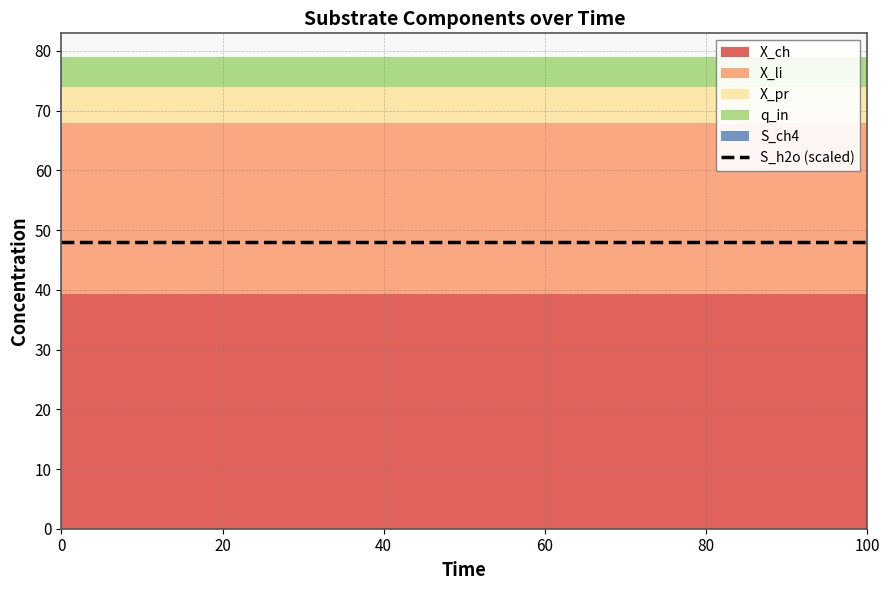

How many lines are shown in the chart?

6